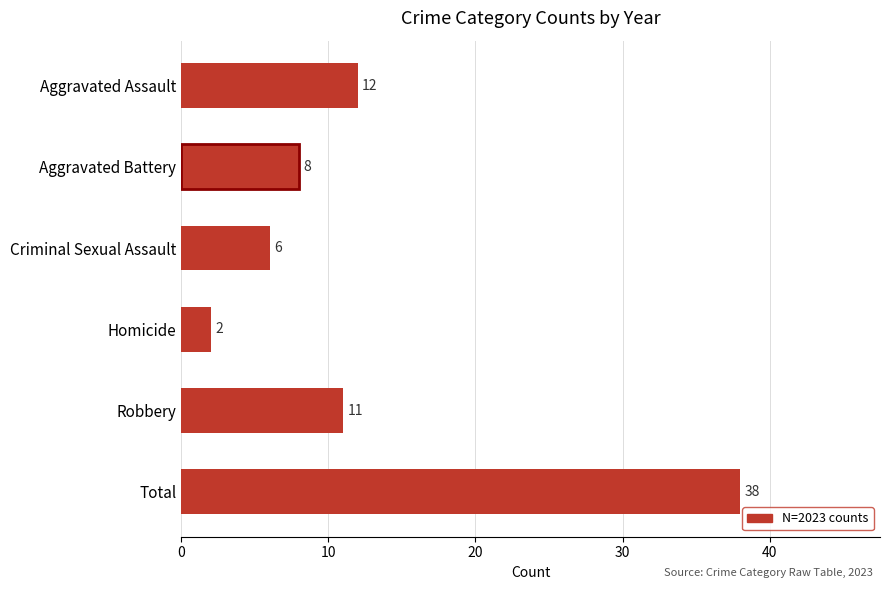

Between Aggravated Assault and Aggravated Battery, which is larger?

Aggravated Assault